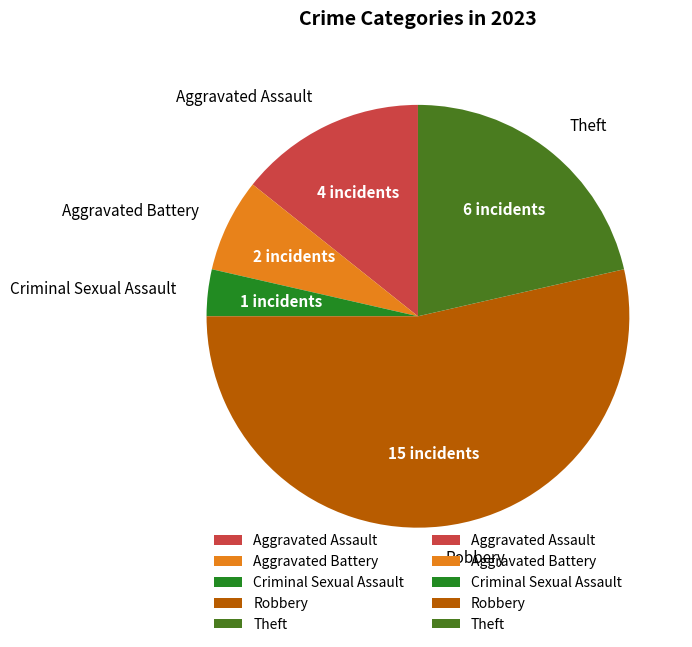

Between Aggravated Assault and Criminal Sexual Assault, which is larger?

Aggravated Assault